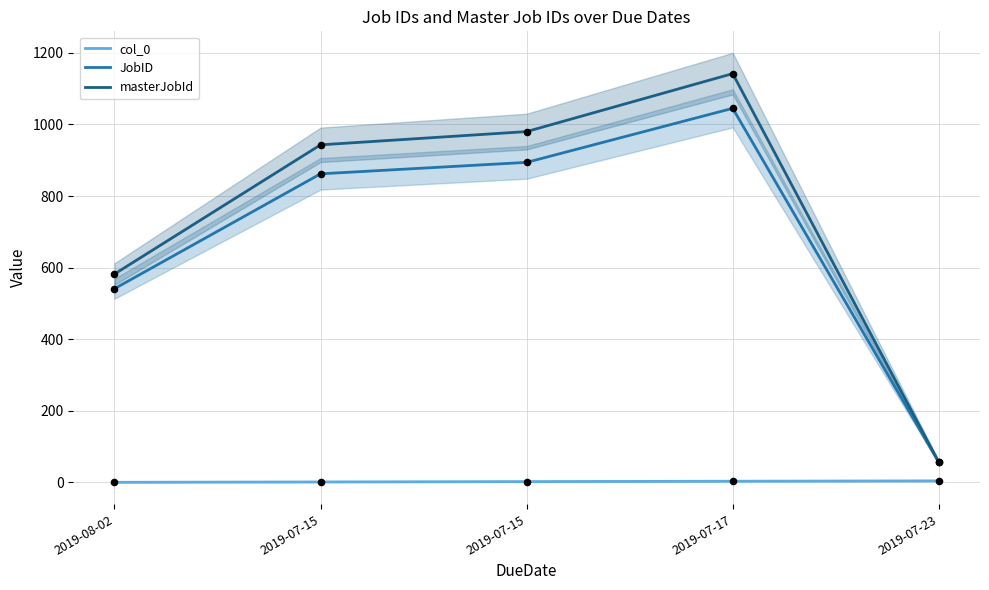

Is the value of JobID at 2019-08-02 greater than the value of col_0 at 2019-07-17?

Yes